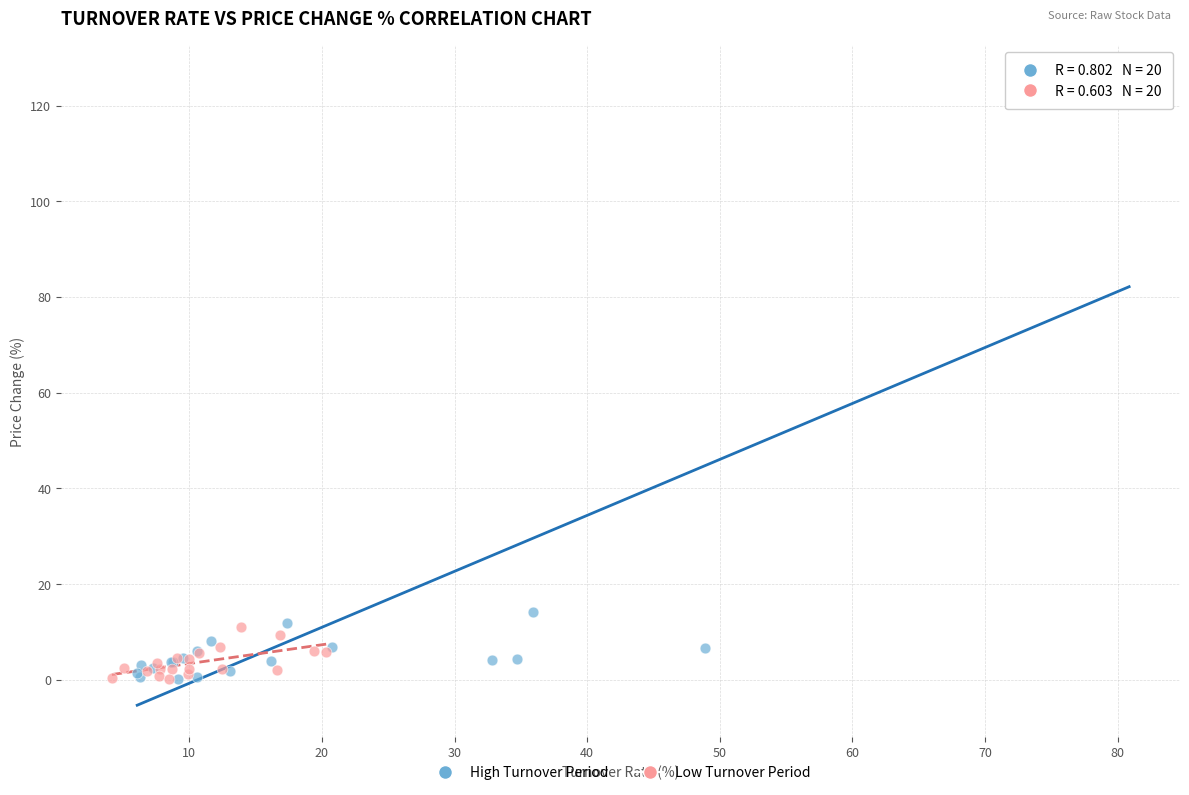

Which series has the largest Y range (max minus min)?

High Turnover Period